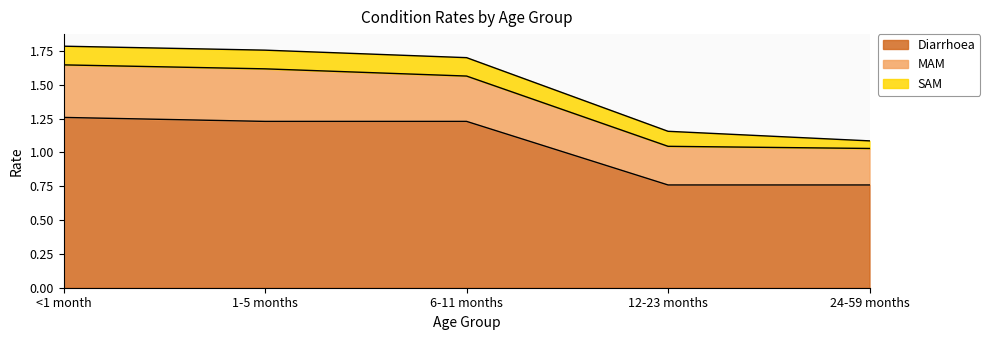

What is the label of the 2nd point from the right?

12-23 months